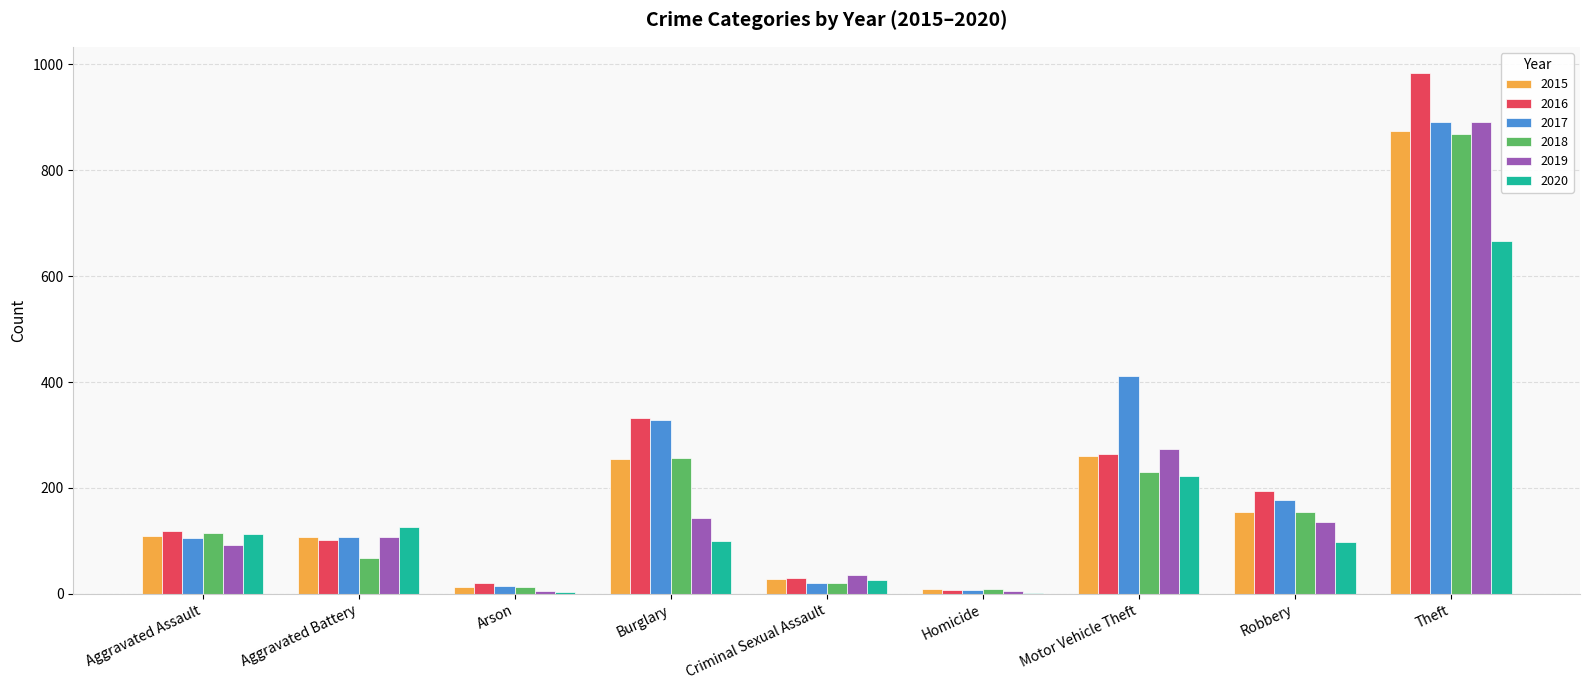

Which series has the largest range (max minus min)?

2016